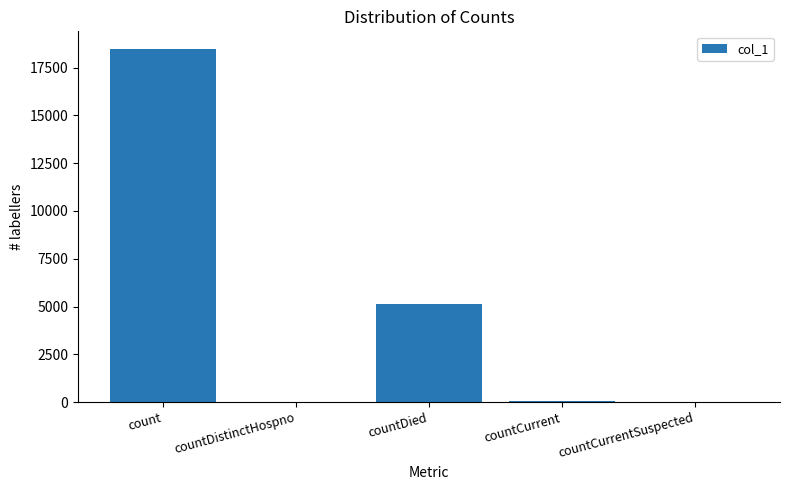

Where is the data nearest to the value 9239?

countDied